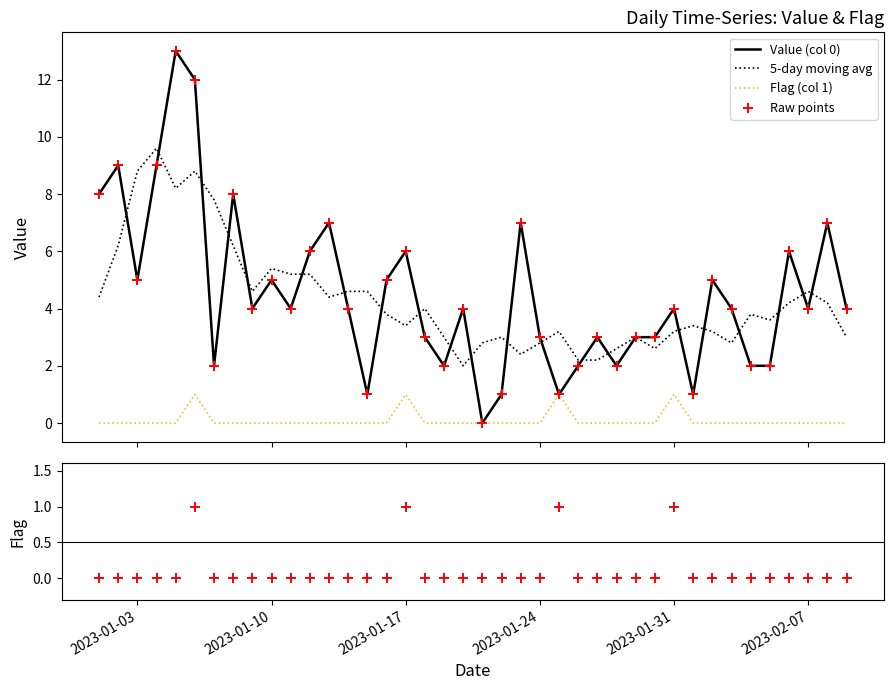

Which series has the largest total across all categories?

Value (col 0)